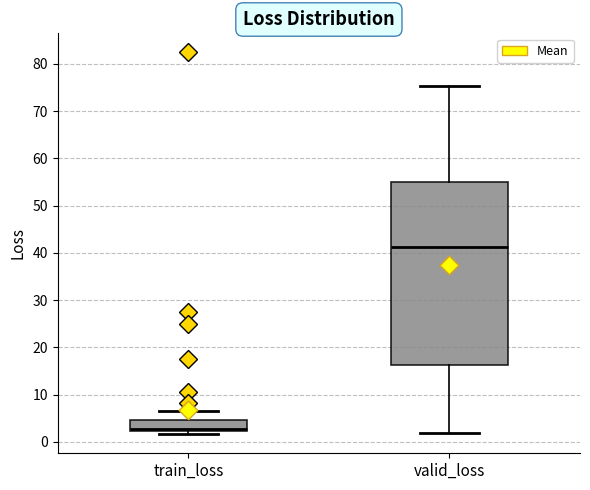

Which box's median line is the lowest?

train_loss